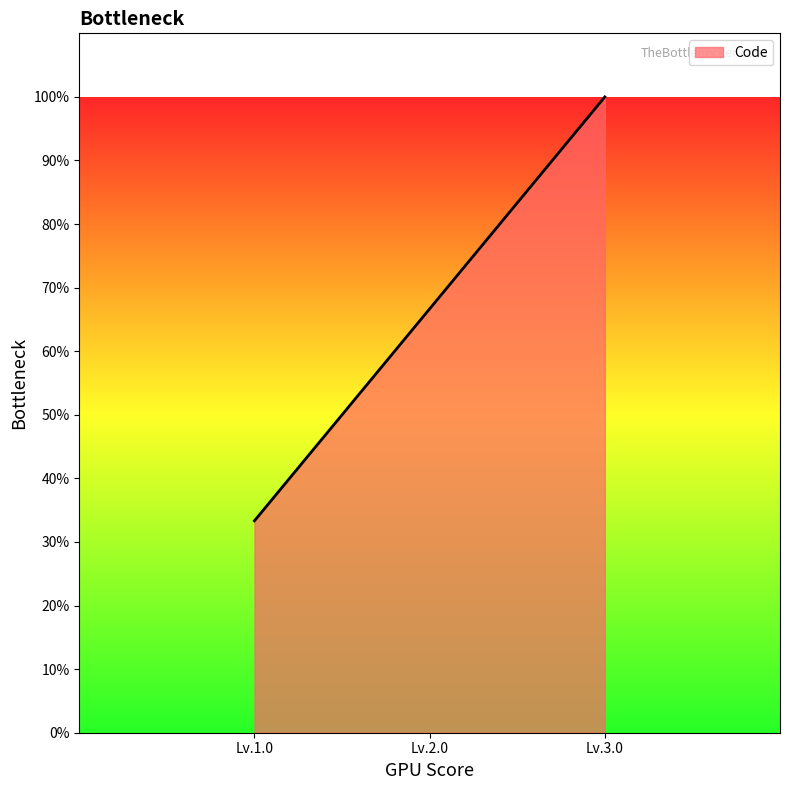

Does the chart display data point markers on the line(s)?

No